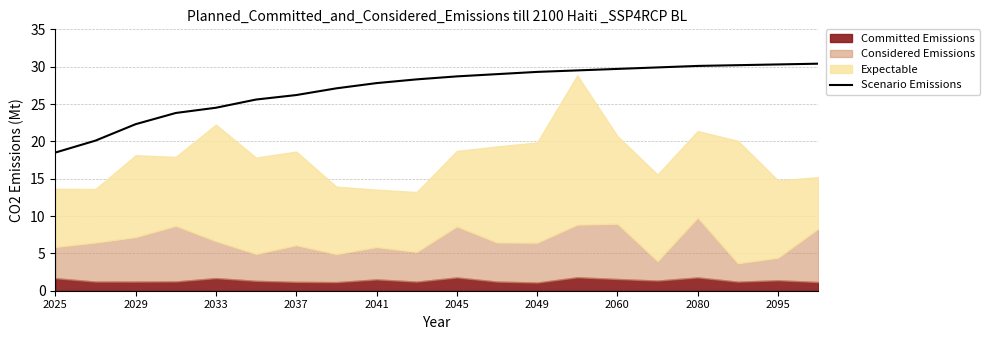

What is the greatest value displayed?

30.4